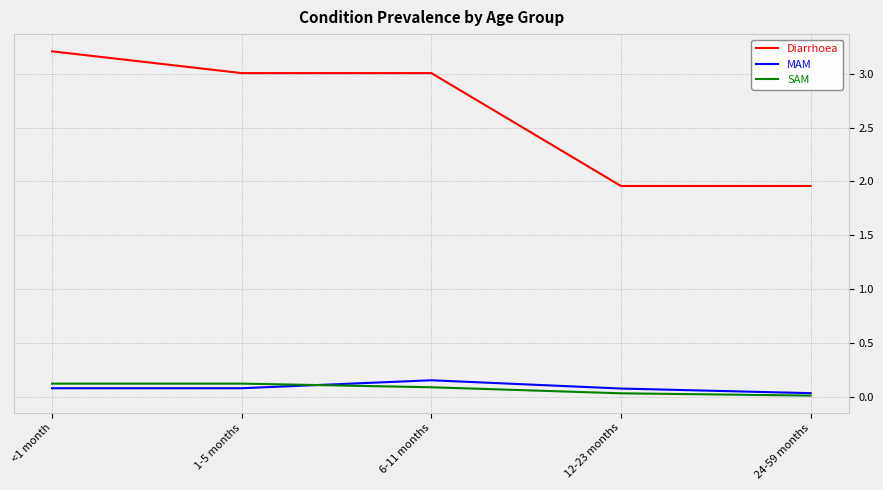

Is the value of MAM at 24-59 months greater than the value of SAM at 1-5 months?

No